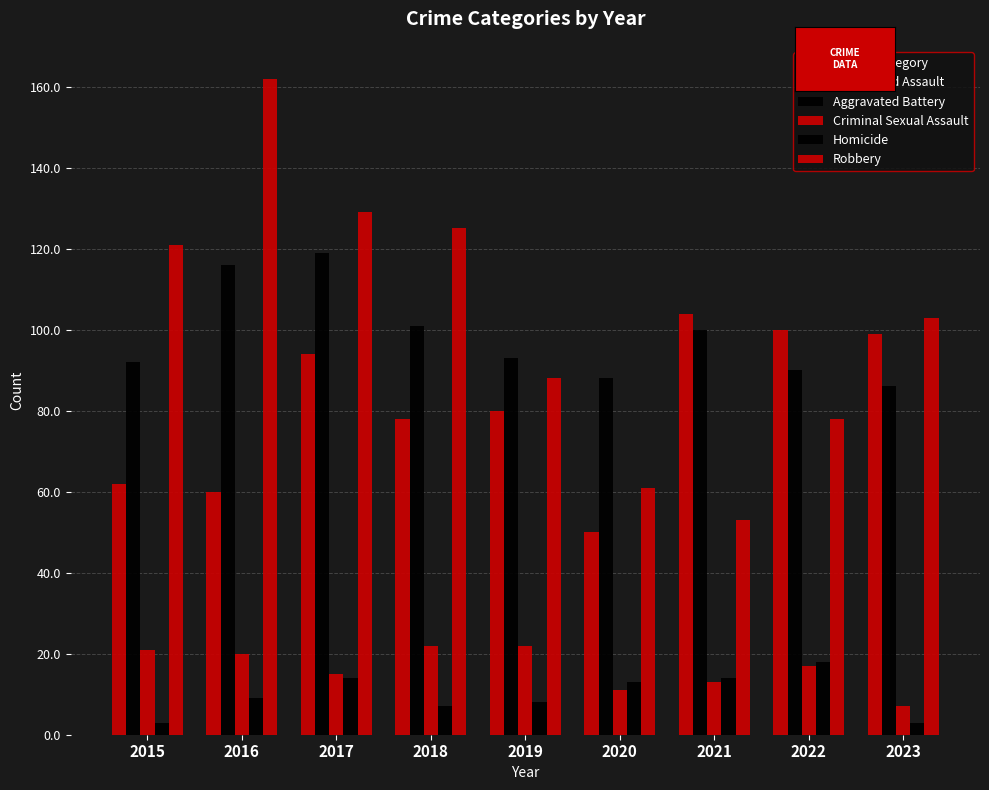

Reading right to left, extract all data points from this chart.

Aggravated Assault: 99	100	104	50	80	78	94	60	62
Aggravated Battery: 86	90	100	88	93	101	119	116	92
Criminal Sexual Assault: 7	17	13	11	22	22	15	20	21
Homicide: 3	18	14	13	8	7	14	9	3
Robbery: 103	78	53	61	88	125	129	162	121